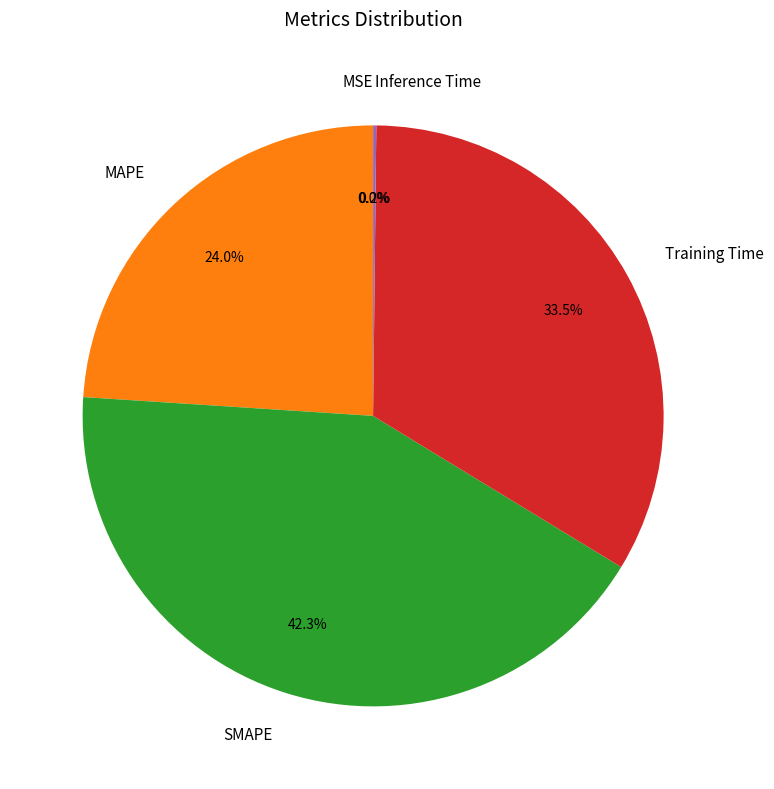

What percentage do Training Time and MAPE together represent?

57.5%